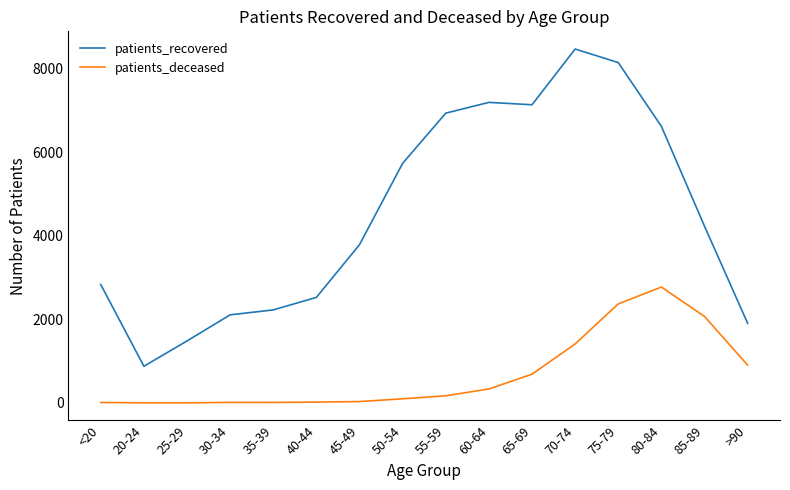

At 75-79, list the series in order from smallest to largest.

patients_deceased, patients_recovered